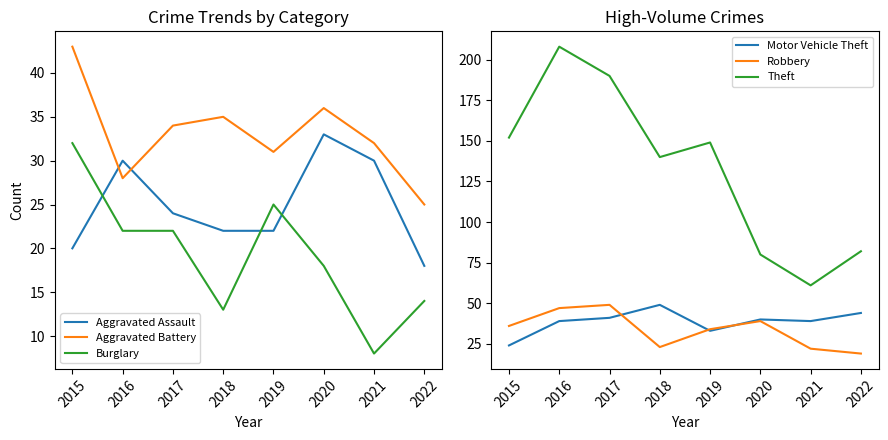

What are all the series names shown in the legend?

Aggravated Assault, Aggravated Battery, Burglary, Motor Vehicle Theft, Robbery, Theft